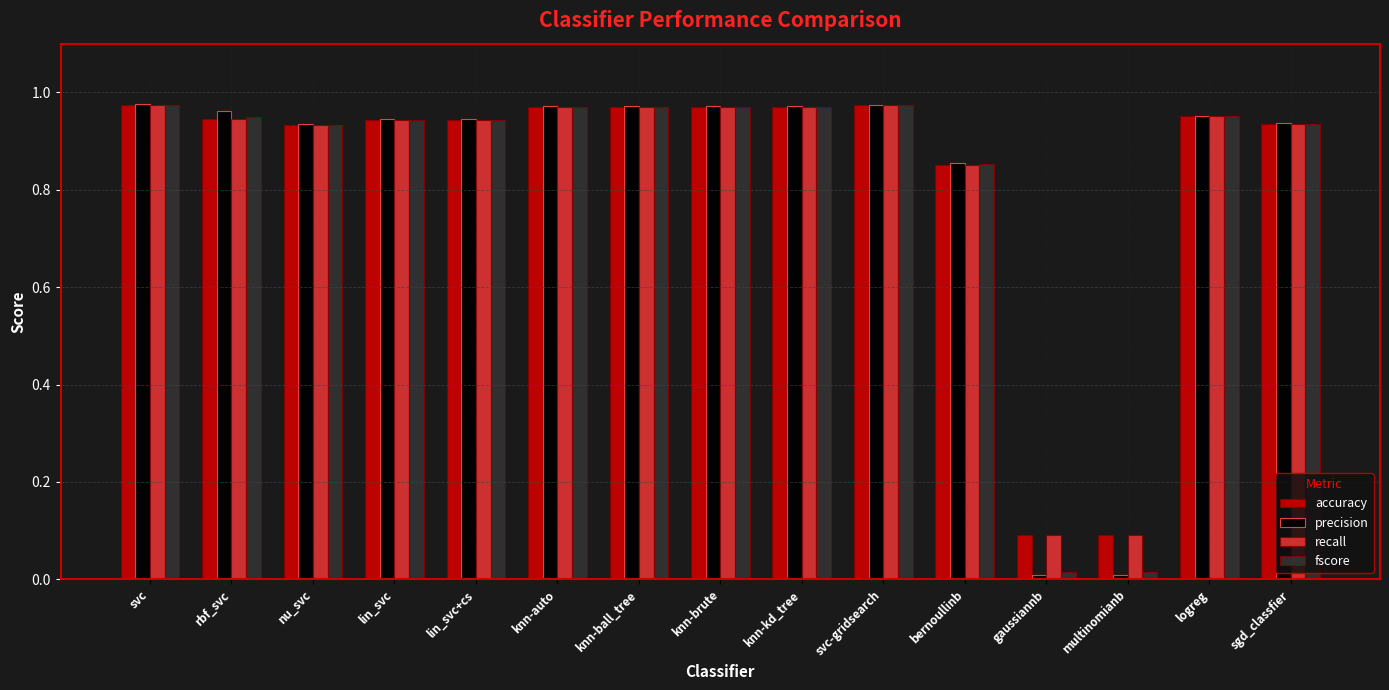

What is the sum of all precision values?

12.4